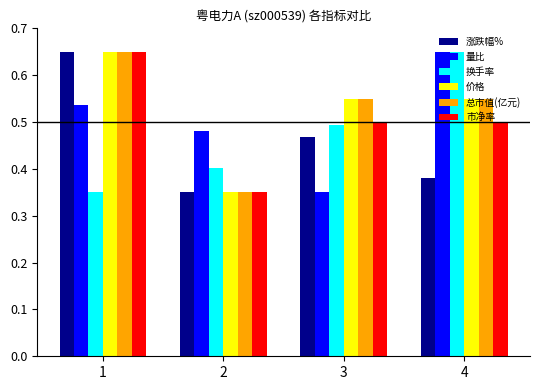

The 总市值(亿元) series shows 0.3 at 4. True or false?

False